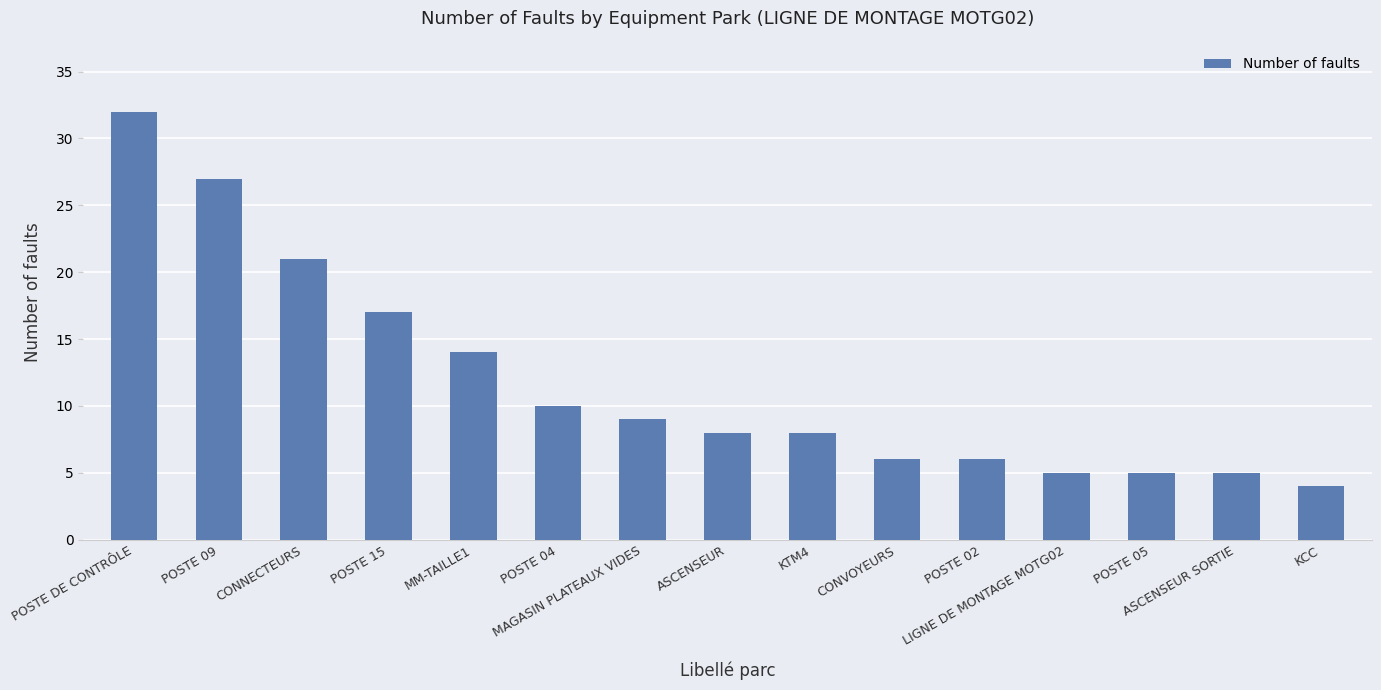

The value at LIGNE DE MONTAGE MOTG02 is 5. True or false?

True